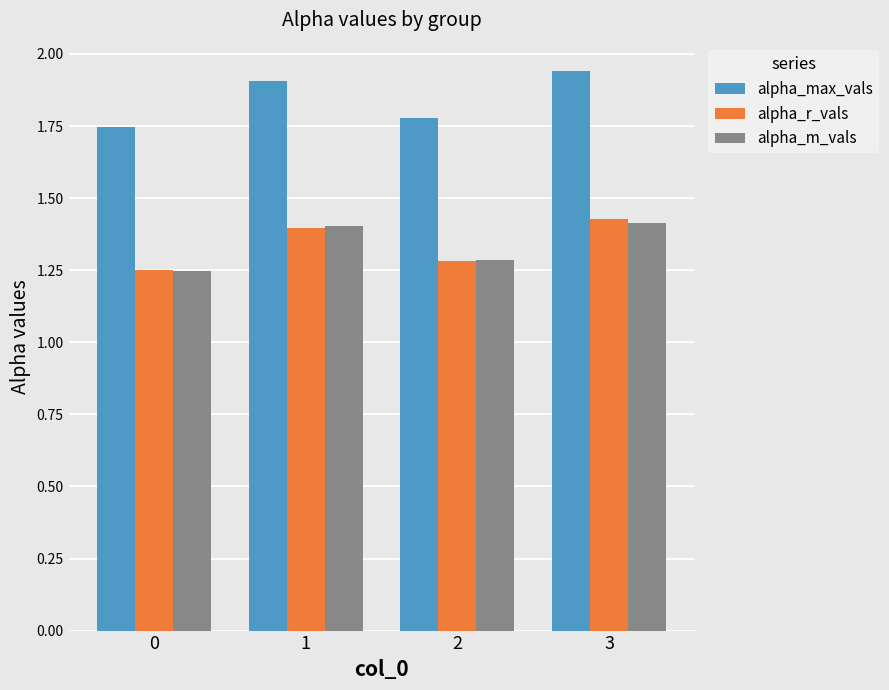

What is the sum of all alpha_r_vals values?

5.4